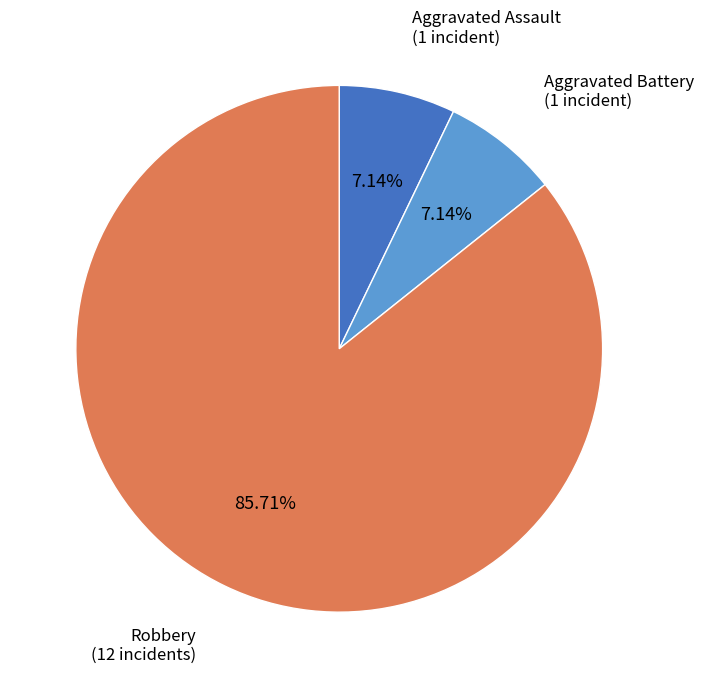

Is there a majority slice in this chart?

Yes